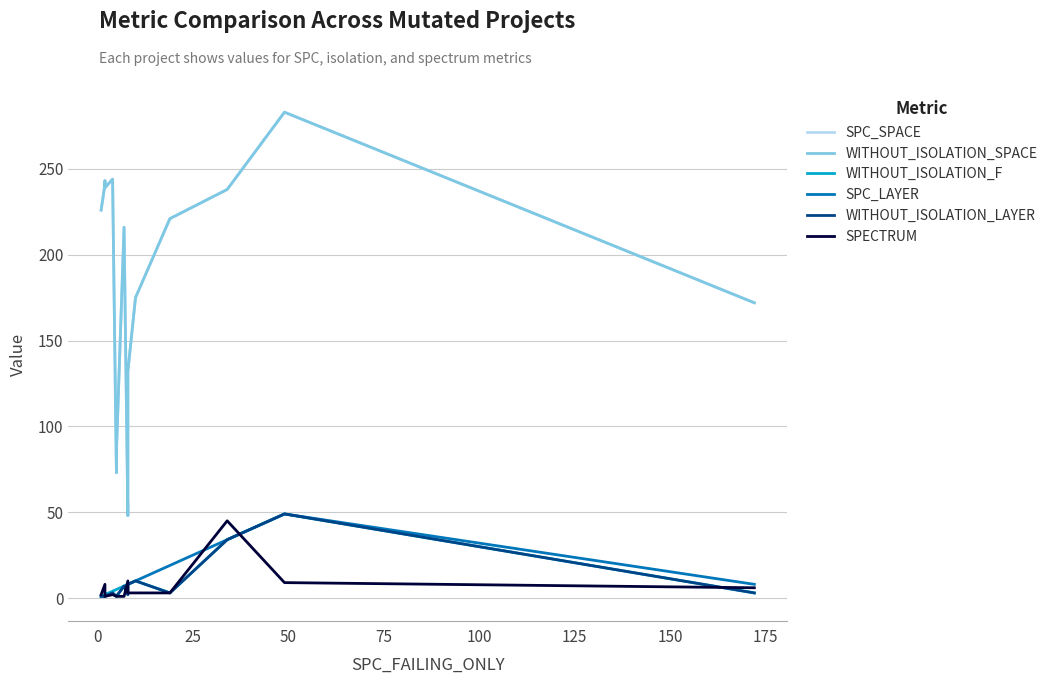

How many values in the WITHOUT_ISOLATION_SPACE series exceed 221?

7